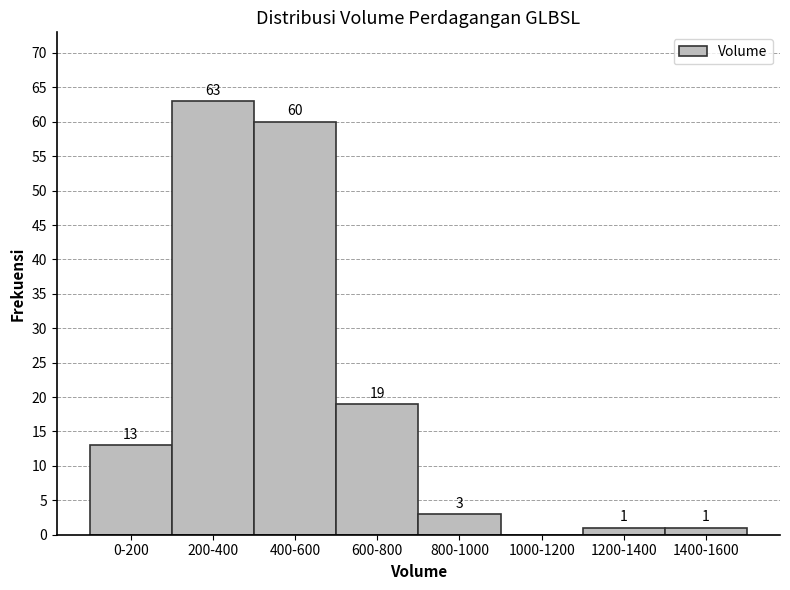

Reading left to right, list all the values displayed in this chart.

0-200=13	200-400=63	400-600=60	600-800=19	800-1000=3	1000-1200=0	1200-1400=1	1400-1600=1